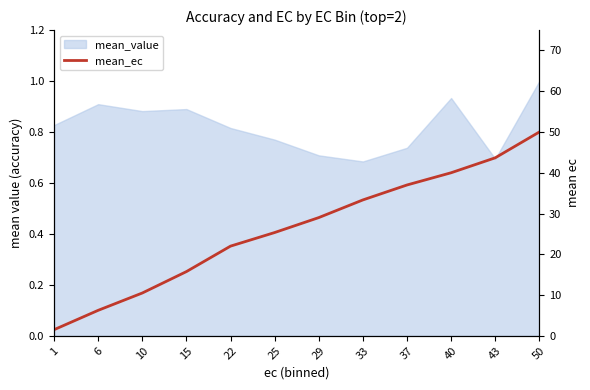

How many lines are shown in the chart?

1